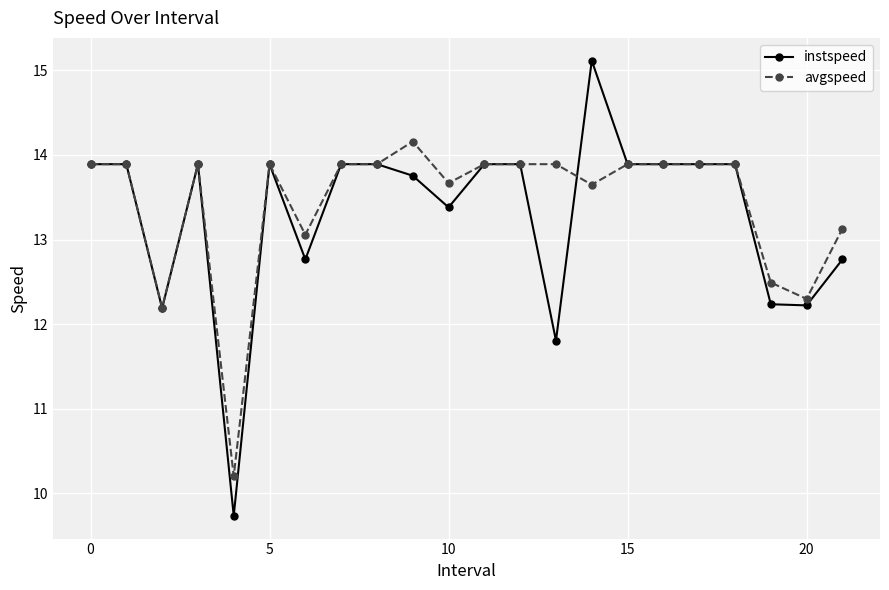

Rank the series by their maximum value, from highest to lowest.

instspeed, avgspeed